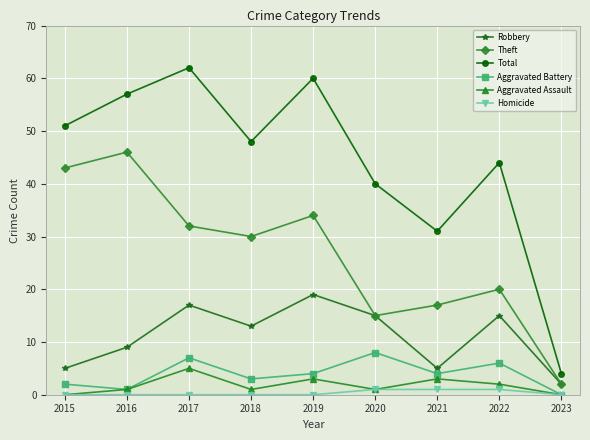

What is the difference between the maximum and minimum values in the Total series?

58